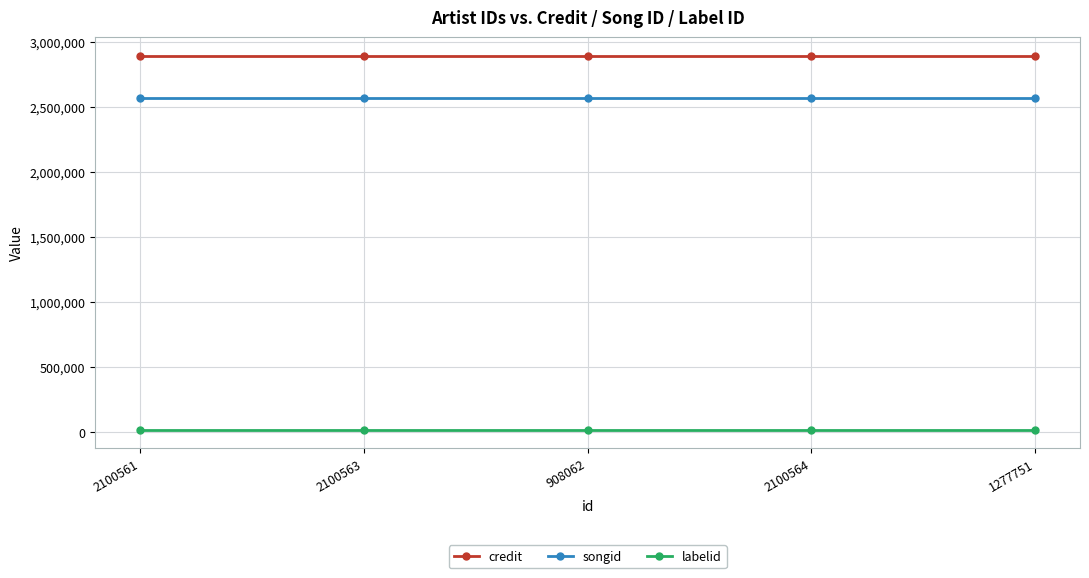

What is the greatest value displayed?

2895592